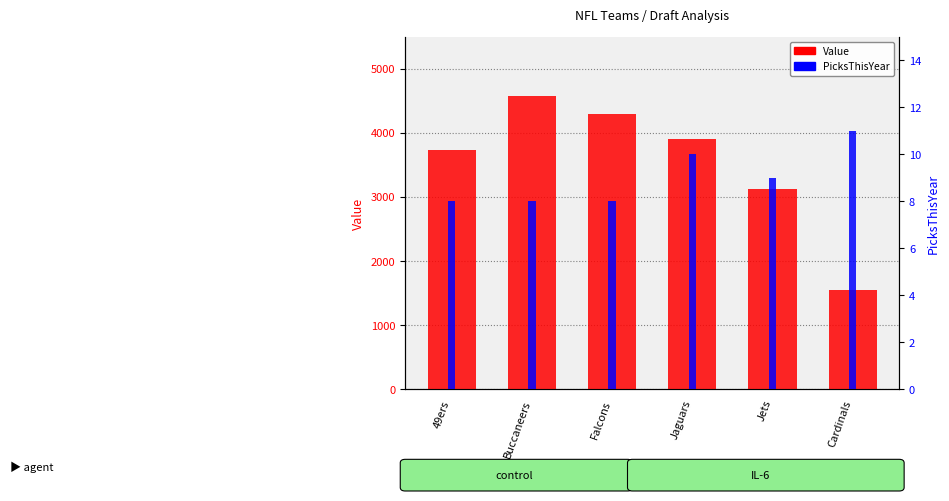

What is the total value across all series at 49ers?

3741